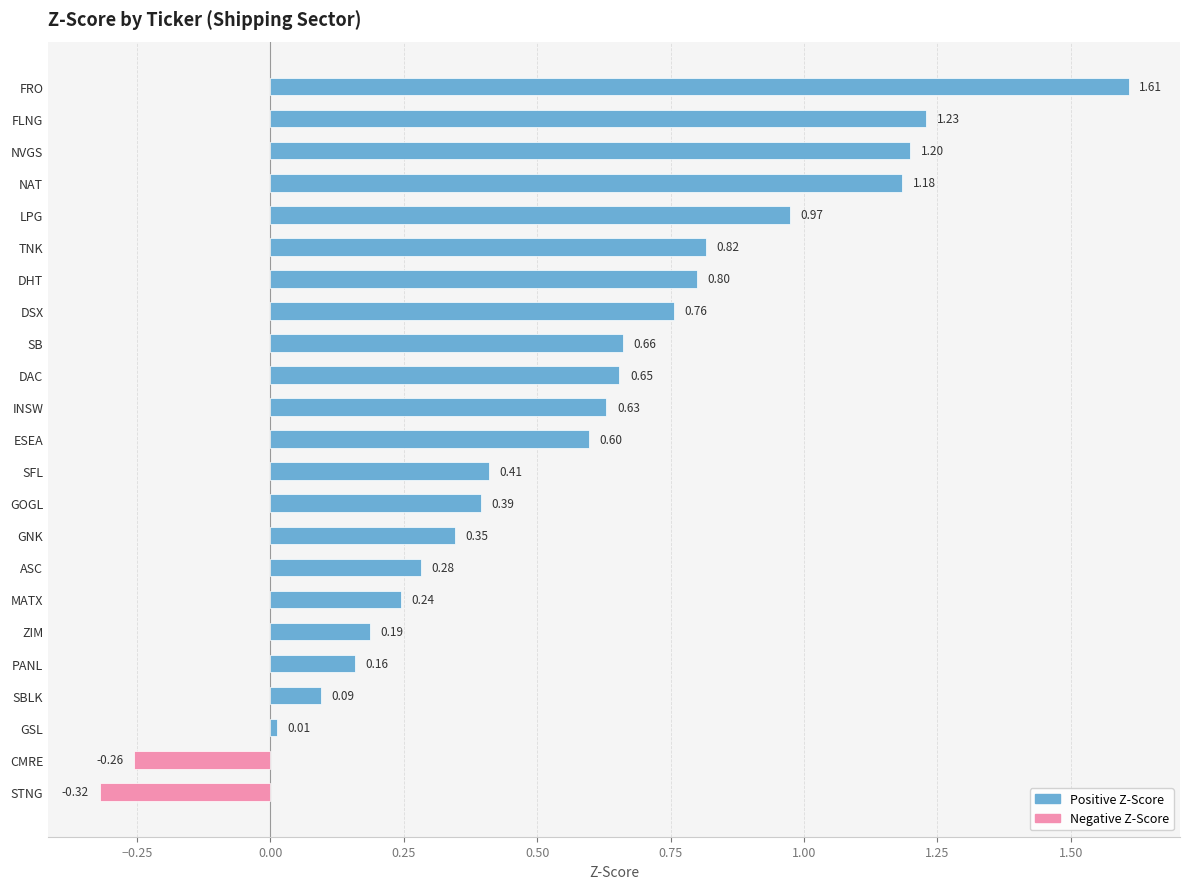

Which category has the highest value across all series?

FRO